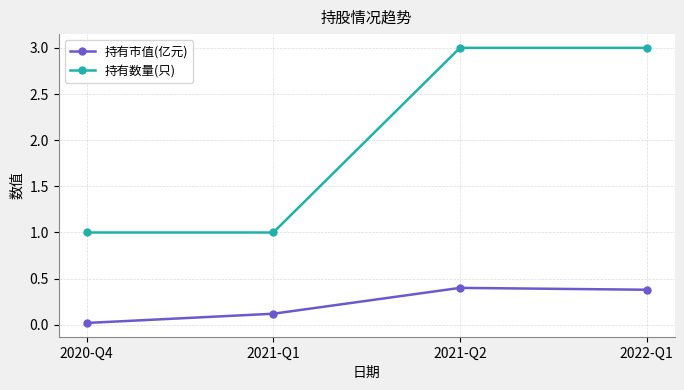

Where is 持有市值(亿元) nearest to the value 0?

2020-Q4